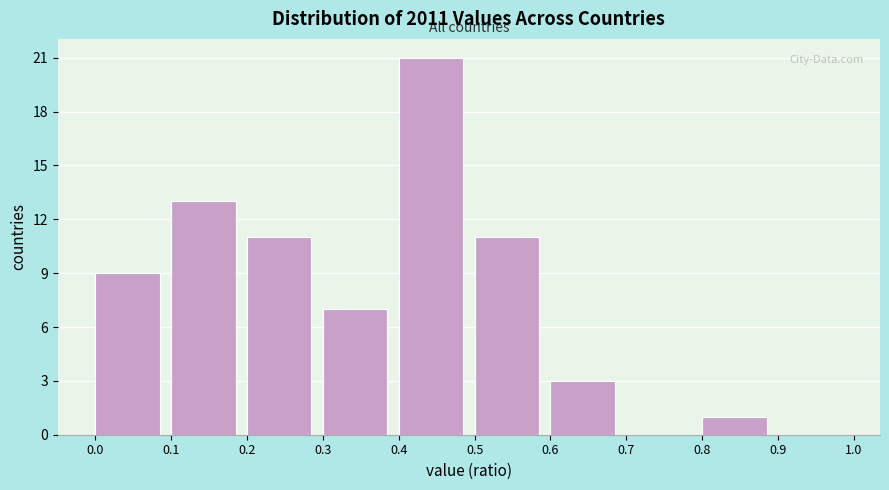

Reading left to right, transcribe this chart: for each bar, give the range it covers on the x-axis and its height. The values are not printed on the chart, so give them approximately, as read against the axis.

0.0 to 0.1: 9
0.1 to 0.2: 13
0.2 to 0.3: 11
0.3 to 0.4: 7
0.4 to 0.5: 21
0.5 to 0.6: 11
0.6 to 0.7: 3
0.7 to 0.8: 0
0.8 to 0.9: 1
0.9 to 1.0: 0